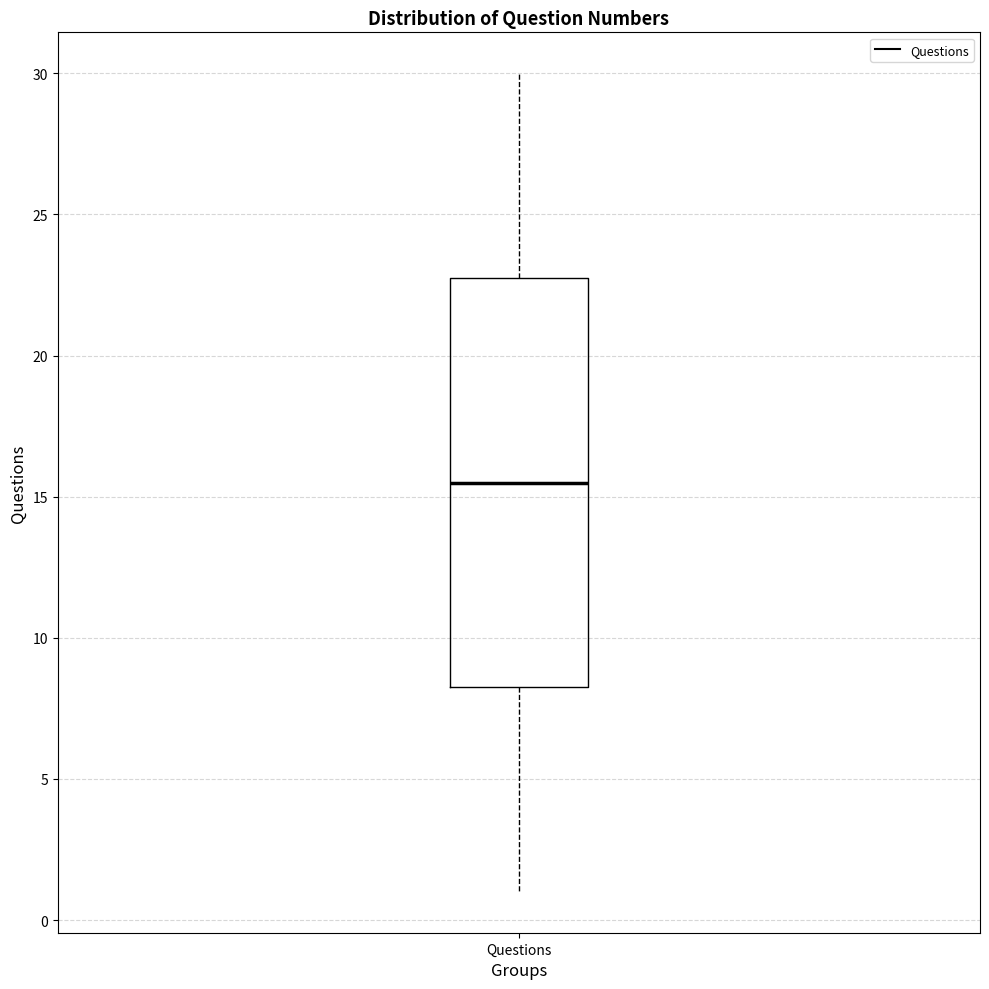

Where does the lower whisker of the box for Questions end on the y-axis? The values are not printed on the chart, so give them approximately, as read against the axis.

1.0